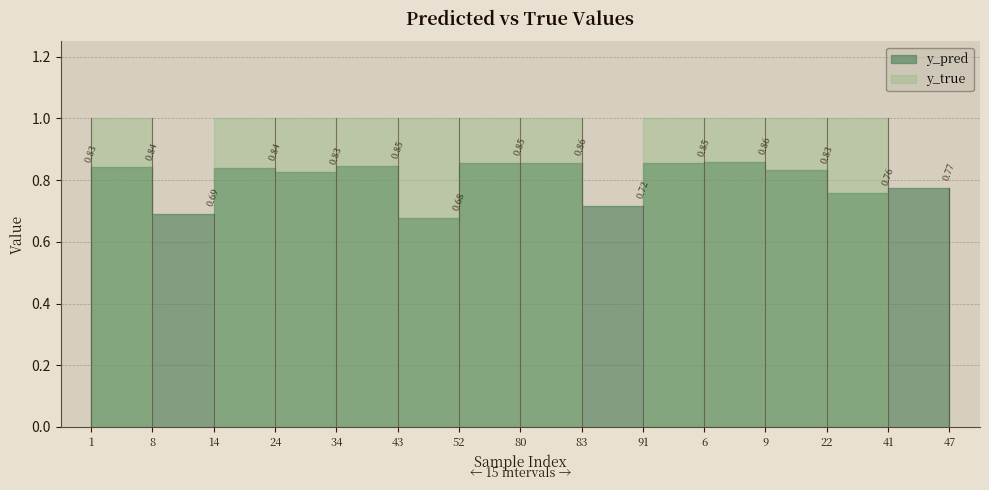

What is the approximate value of y_true at 9?

1.0